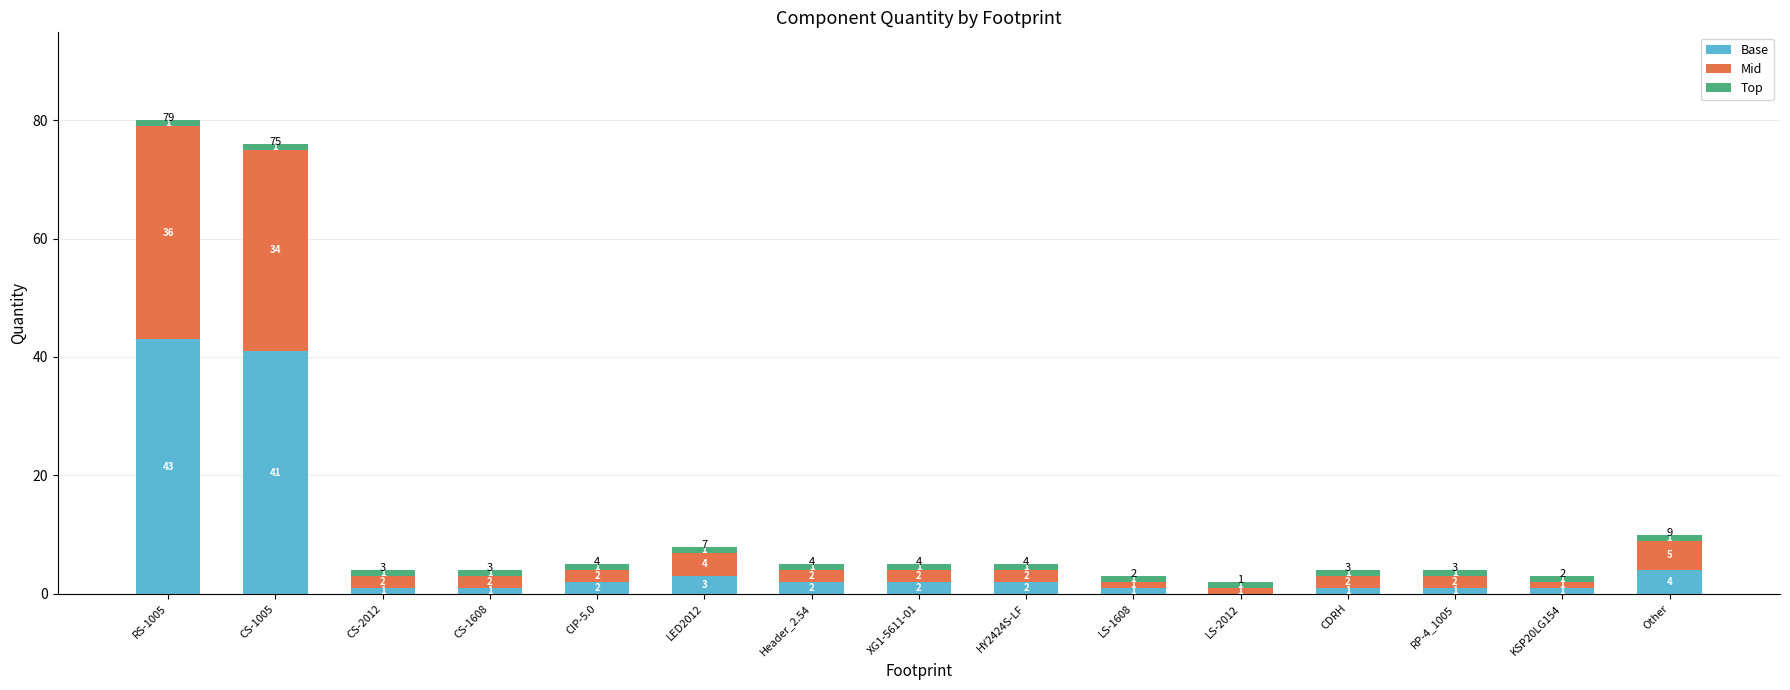

At which category is the sum across all series the highest?

RS-1005